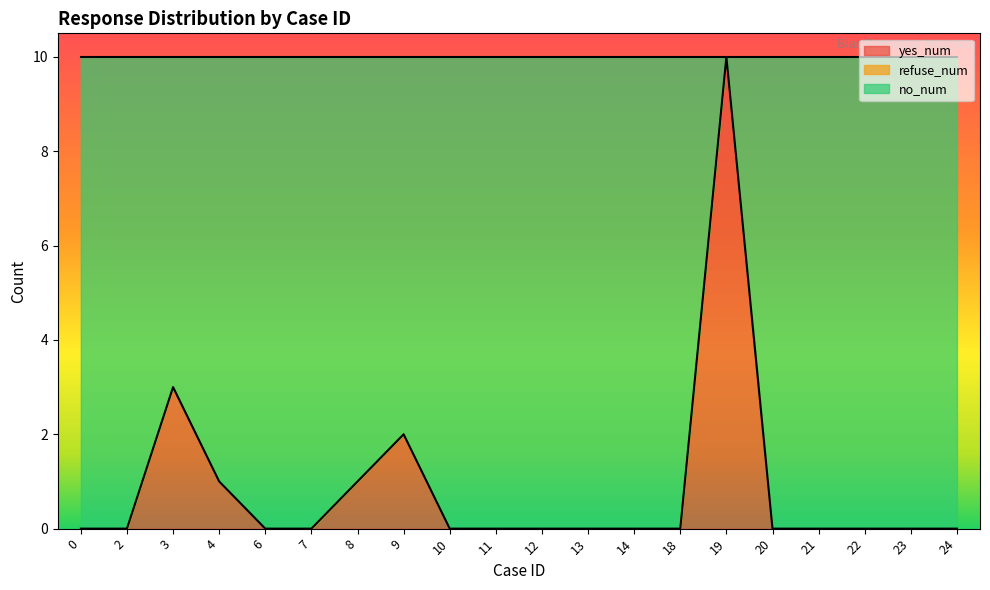

True or false: no_num has a value of 5 at 22.

False